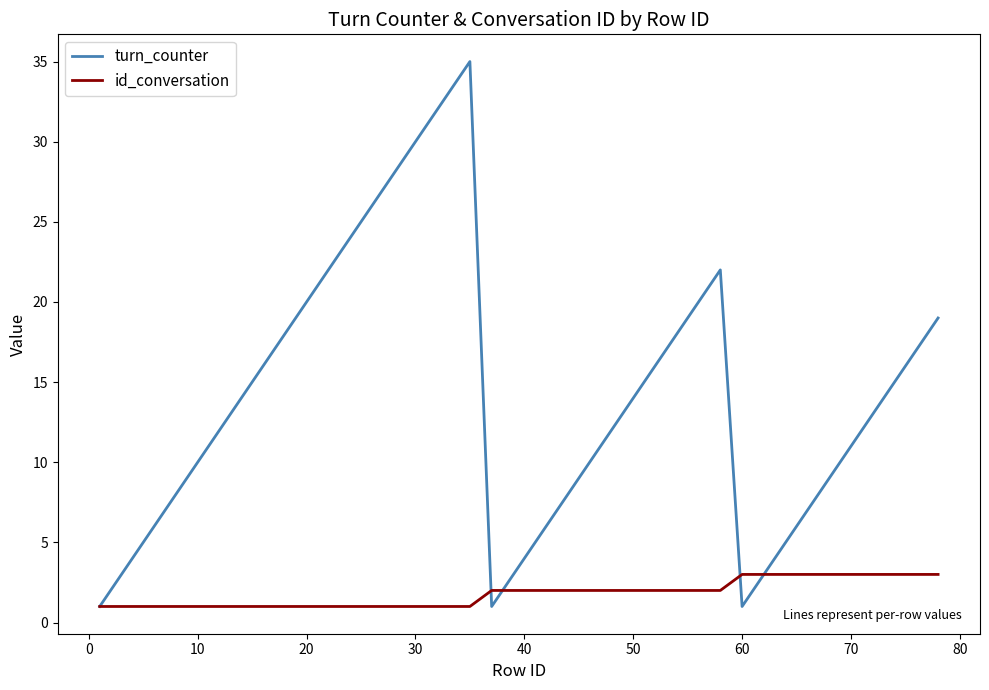

List the series in order of their peak value, highest first.

turn_counter, id_conversation